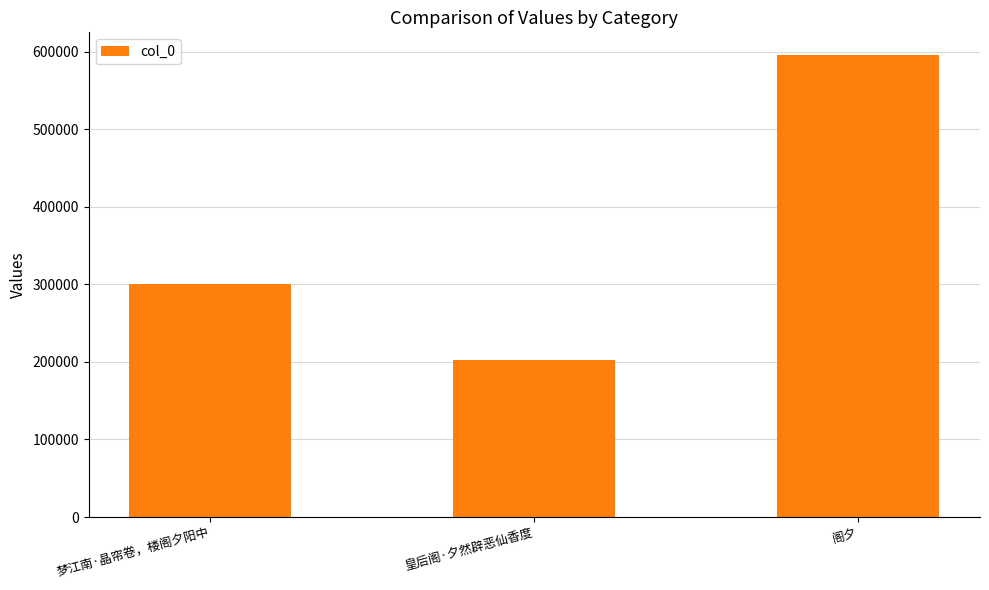

Does the chart contain any negative values?

No